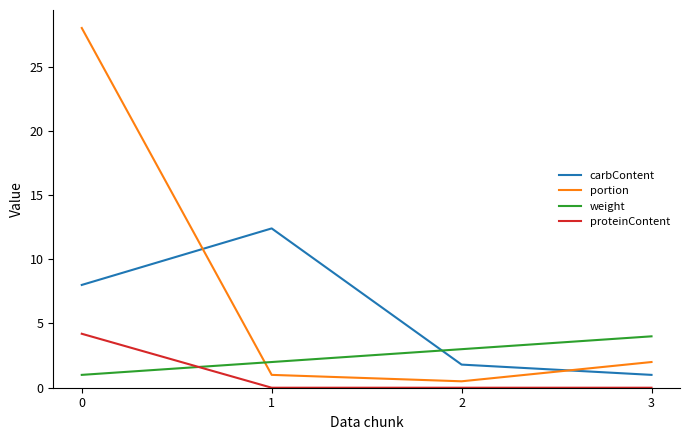

Is it true that weight equals 3.0 at 2?

True